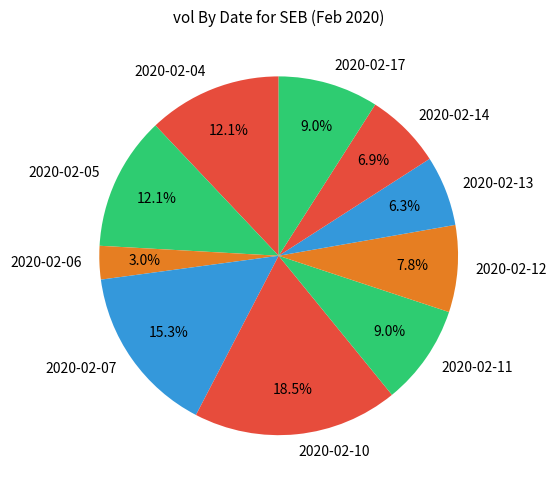

What is the largest slice in the pie chart?

2020-02-10